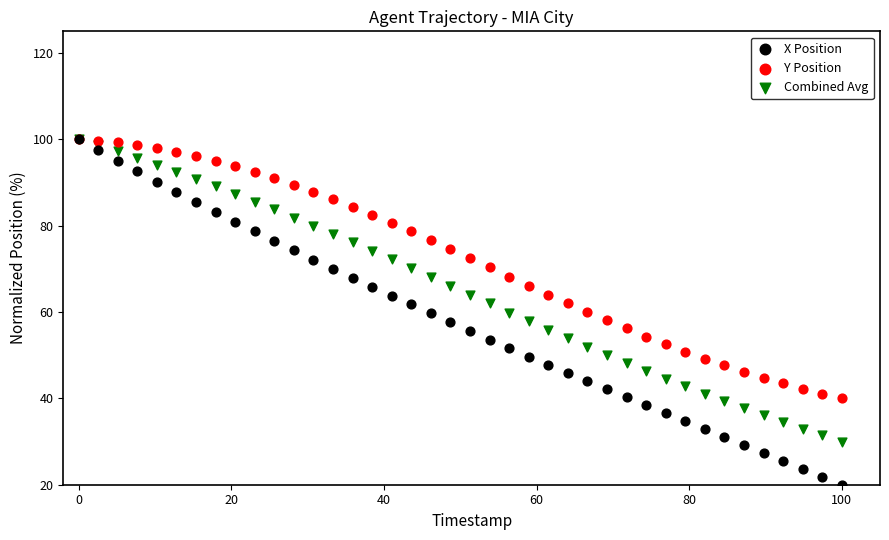

Which series has the largest Y range (max minus min)?

X Position